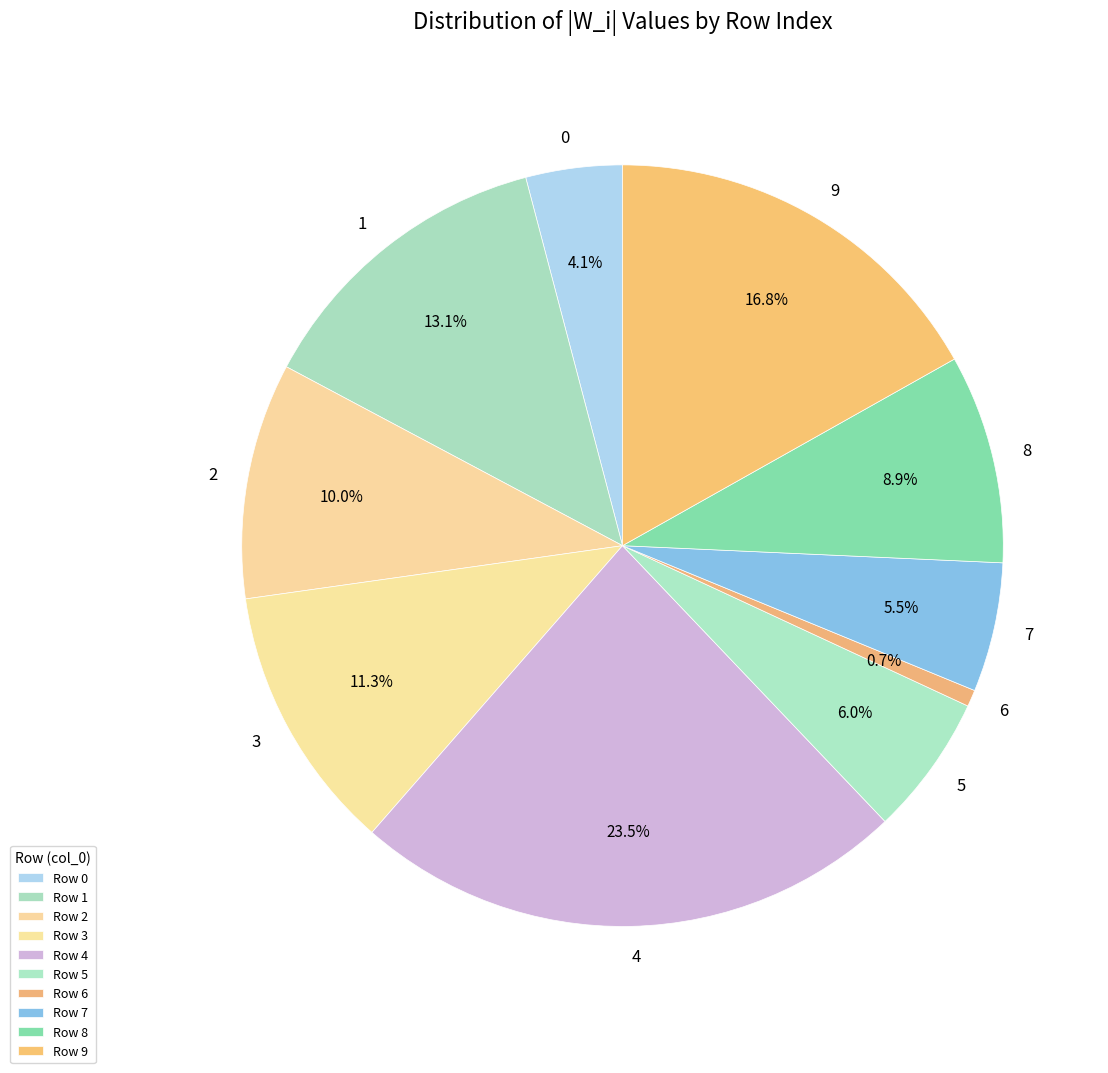

To the nearest percent, what is the difference between the largest and smallest slice percentages?

23%